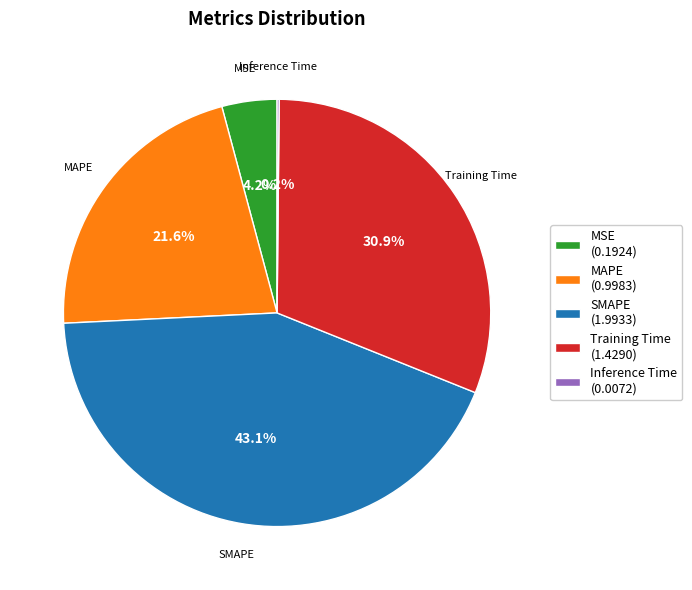

To the nearest percent, what portion does MAPE represent?

22%